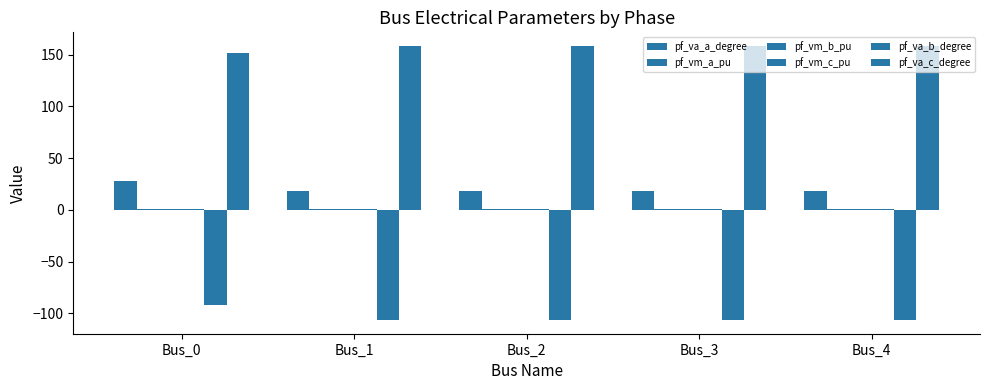

How many values in the pf_va_b_degree series exceed -106?

1